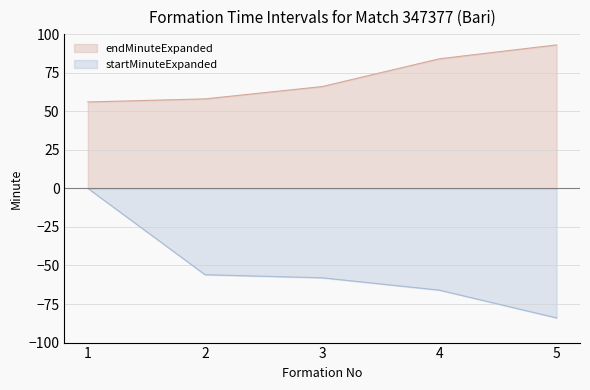

The value of endMinuteExpanded at 2 is 81. True or false?

False